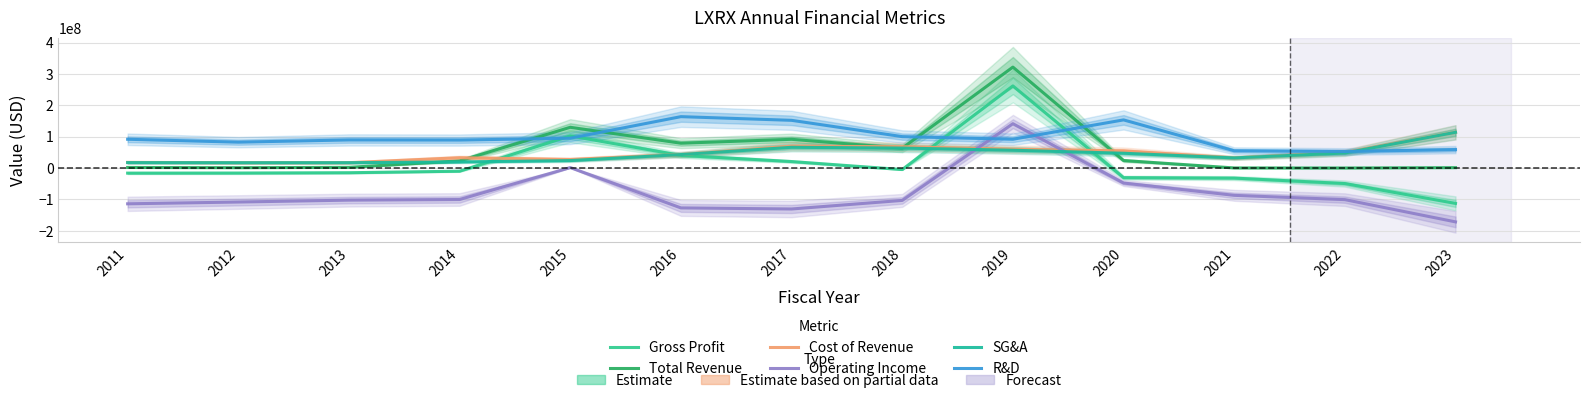

At which category does SG&A reach its first local peak?

2017